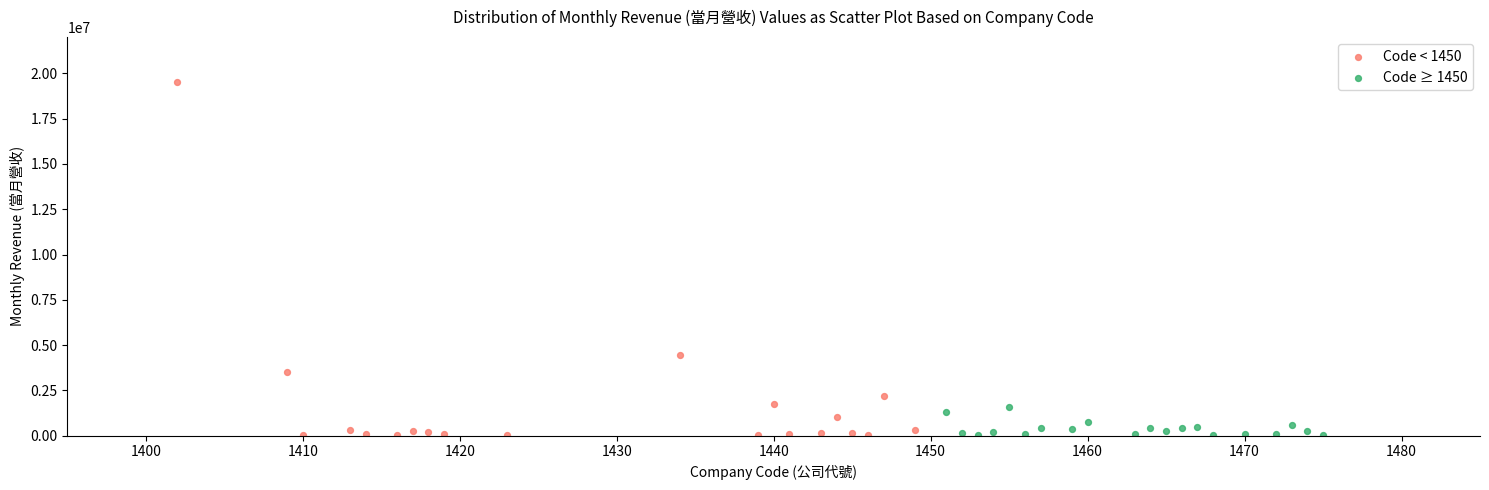

What are all the series names shown in the legend?

Code < 1450, Code ≥ 1450